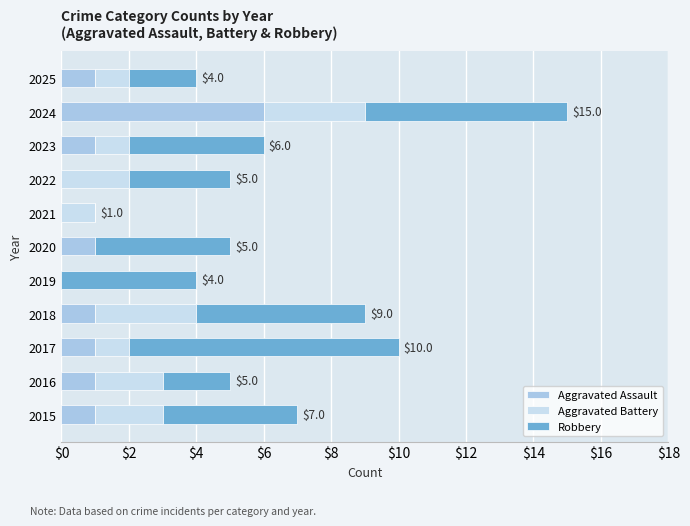

The value of Aggravated Assault at 2022 is 0. True or false?

True